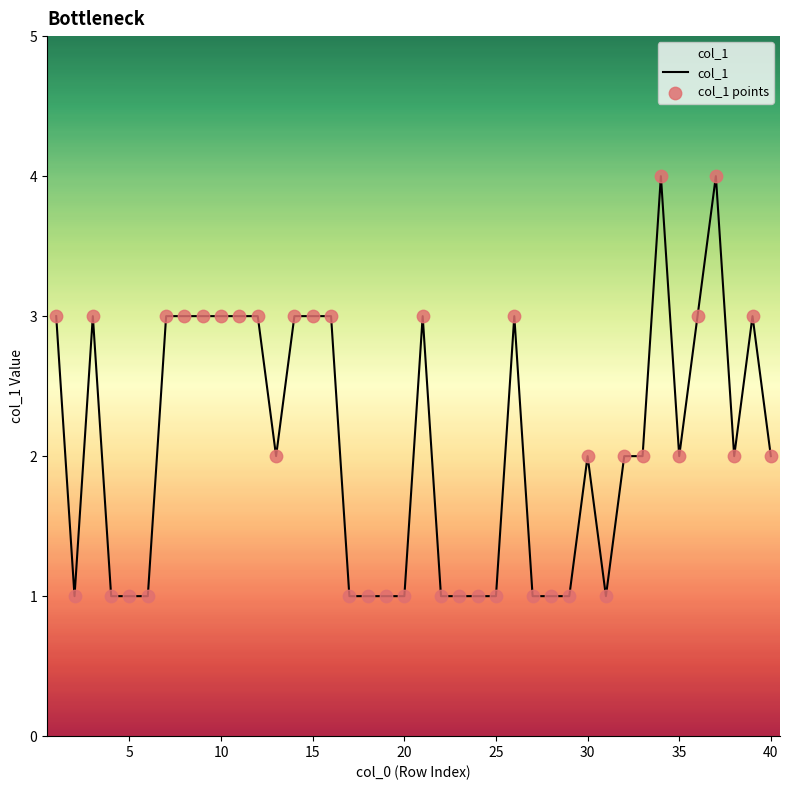

What is the difference between the maximum and minimum values?

3